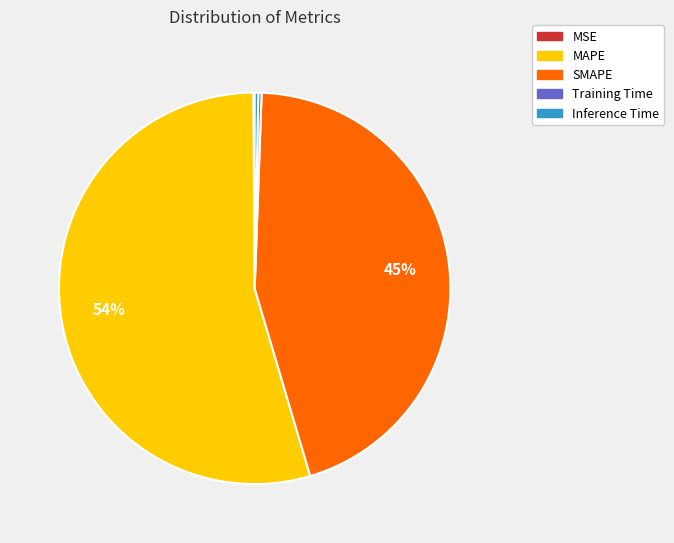

Which category has the biggest portion of the pie?

MAPE